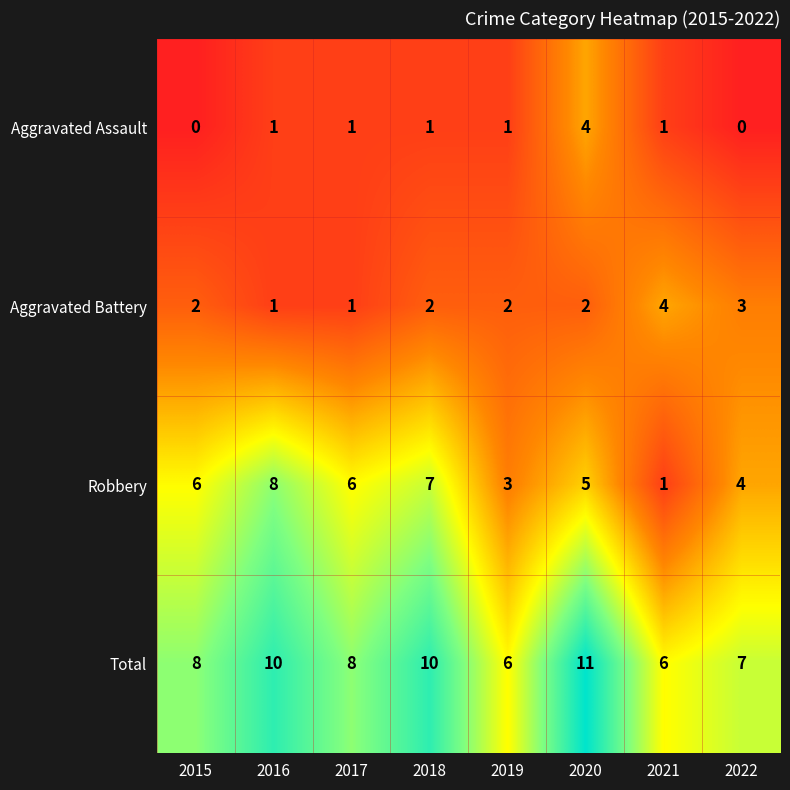

At which category is the sum across all series the highest?

2020